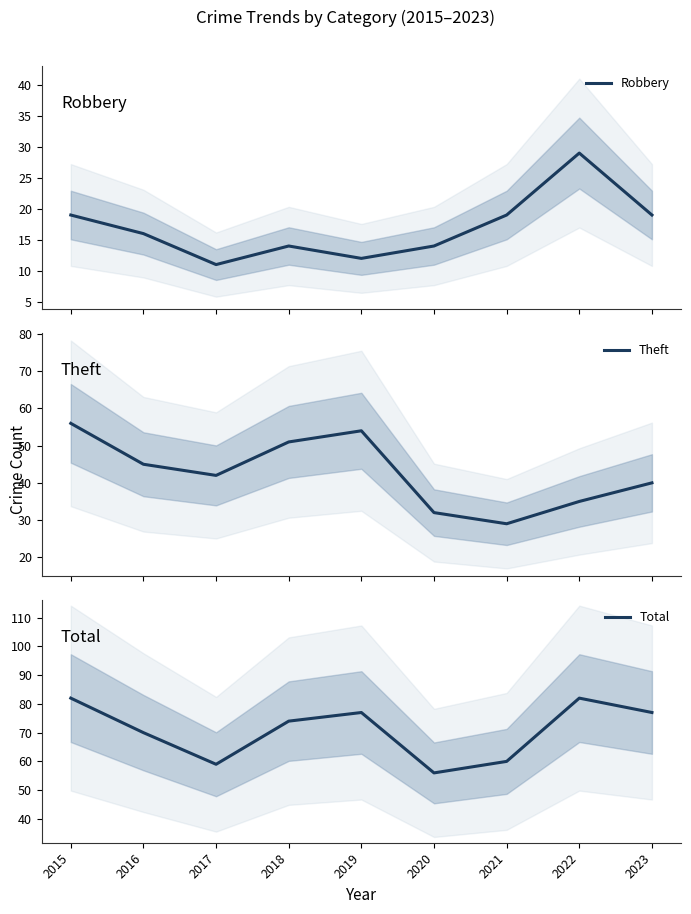

How many data points in Theft are above 42?

4